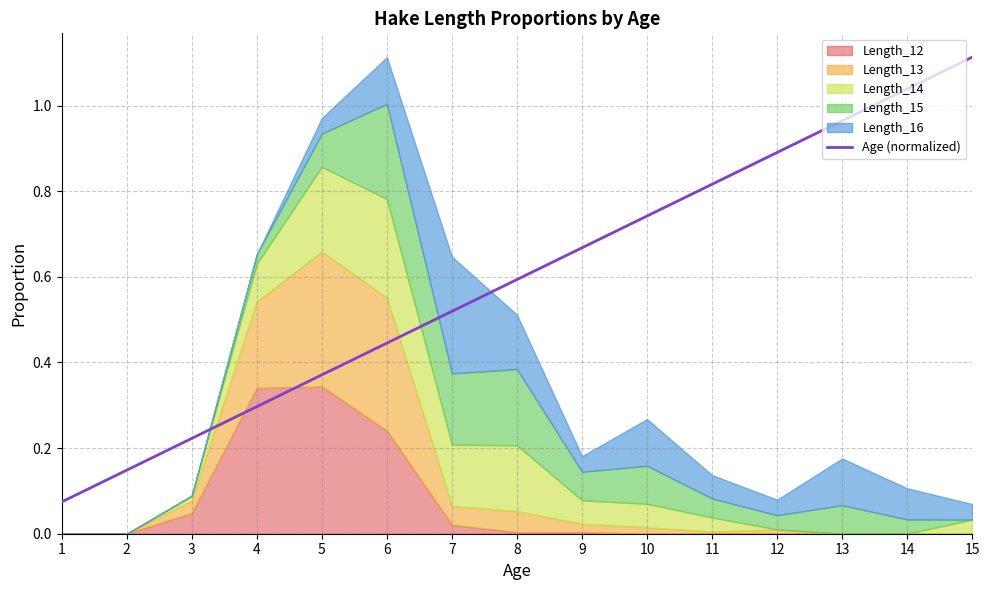

What is the value of the 5th point from the left?

0.4